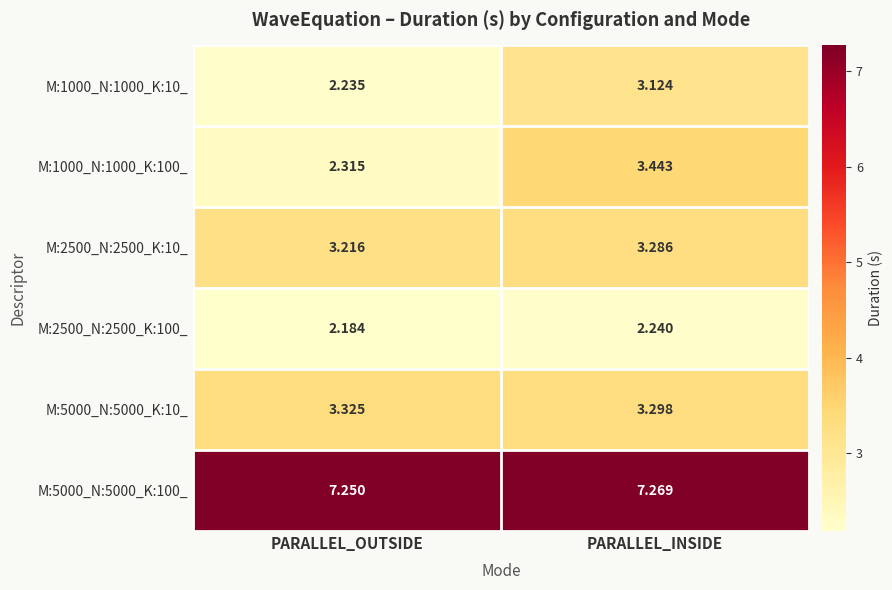

Which series has the largest range (max minus min)?

M:1000_N:1000_K:100_